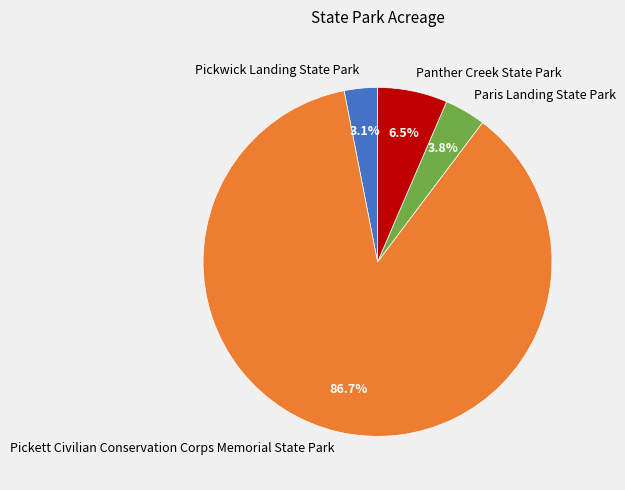

Which category accounts for the majority?

Pickett Civilian Conservation Corps Memorial State Park